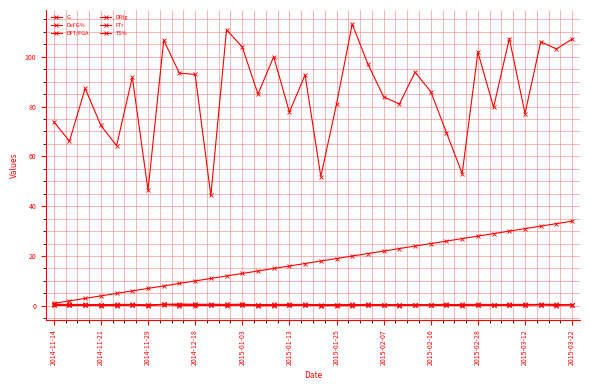

Count the number of categories in the chart.

34